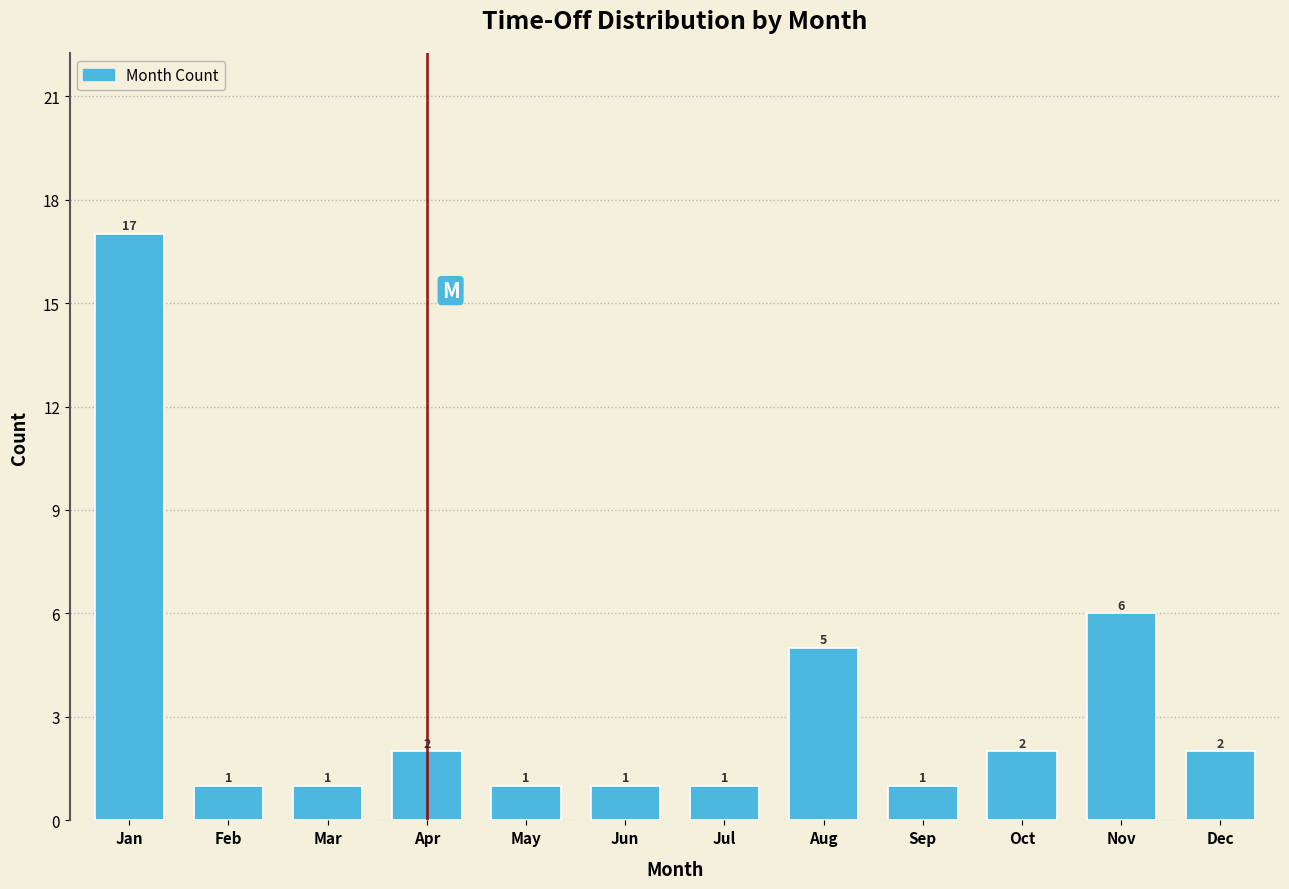

Reading right to left, list all the values displayed in this chart.

Dec=2	Nov=6	Oct=2	Sep=1	Aug=5	Jul=1	Jun=1	May=1	Apr=2	Mar=1	Feb=1	Jan=17